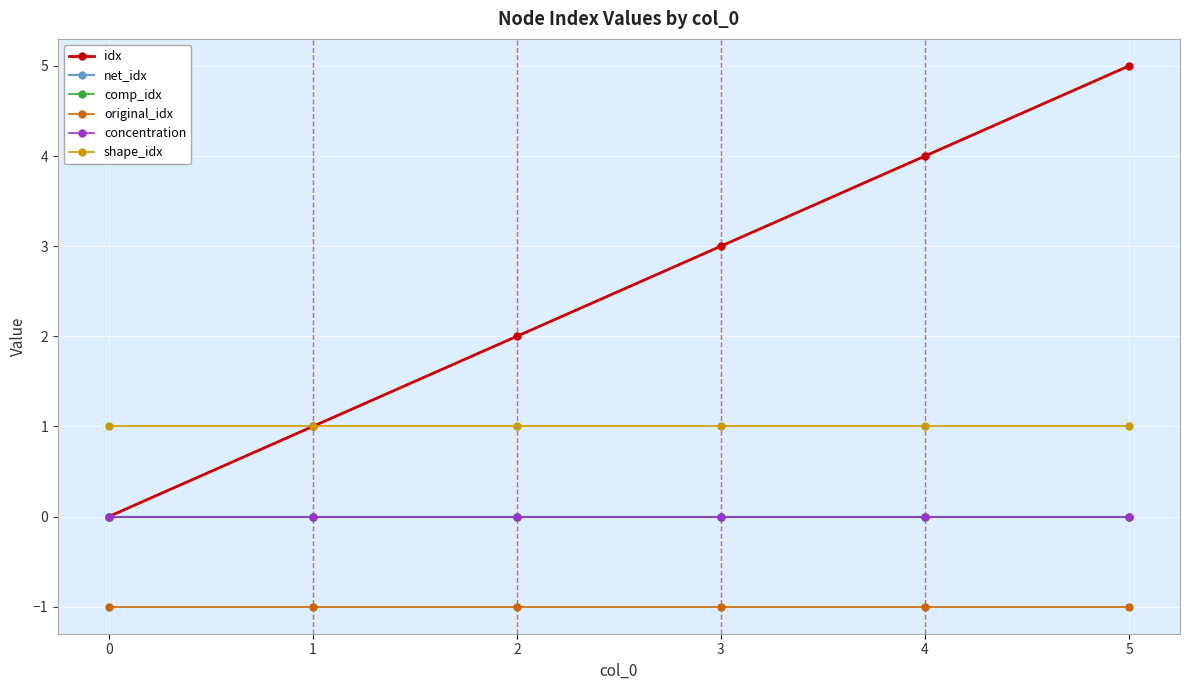

Which series changed the most between 3 and 4?

idx